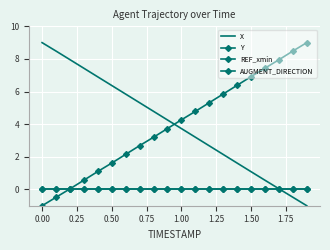

How many positive values does the Y series have?

18